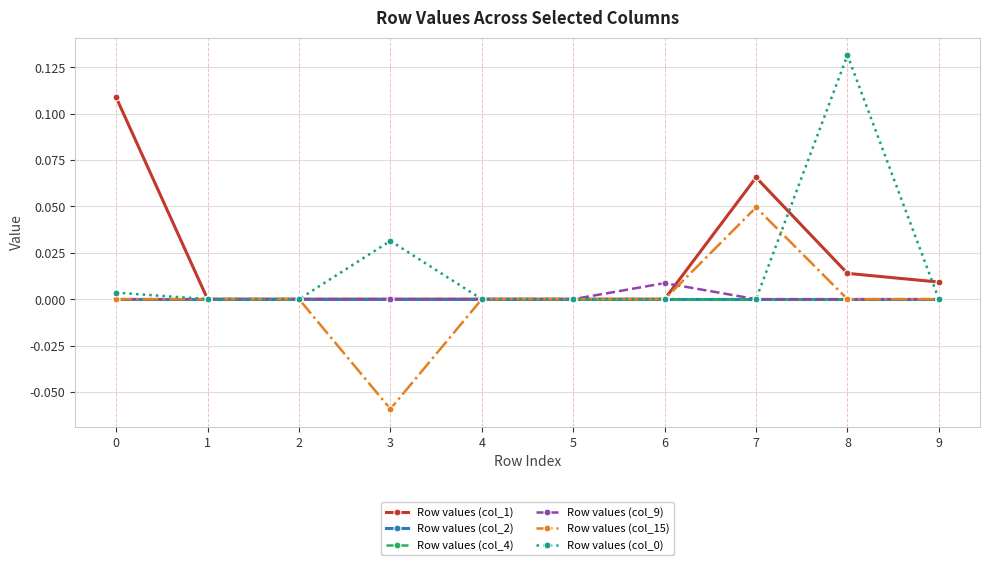

Which label corresponds to the largest value in the chart?

8